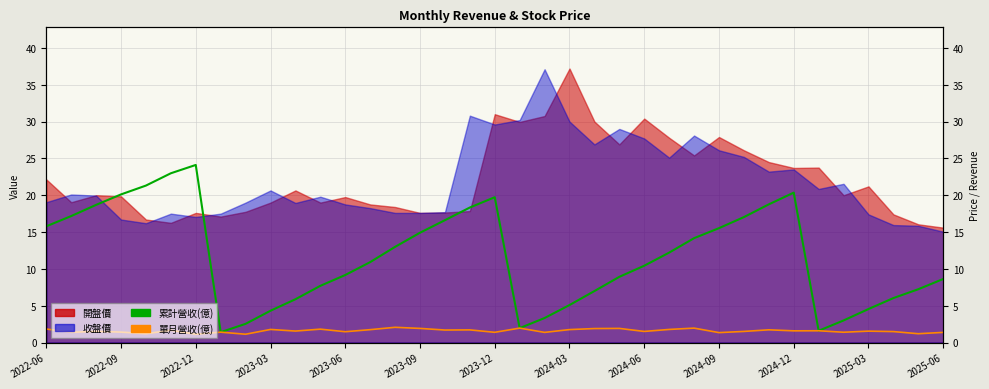

What position from the right is 20?

17